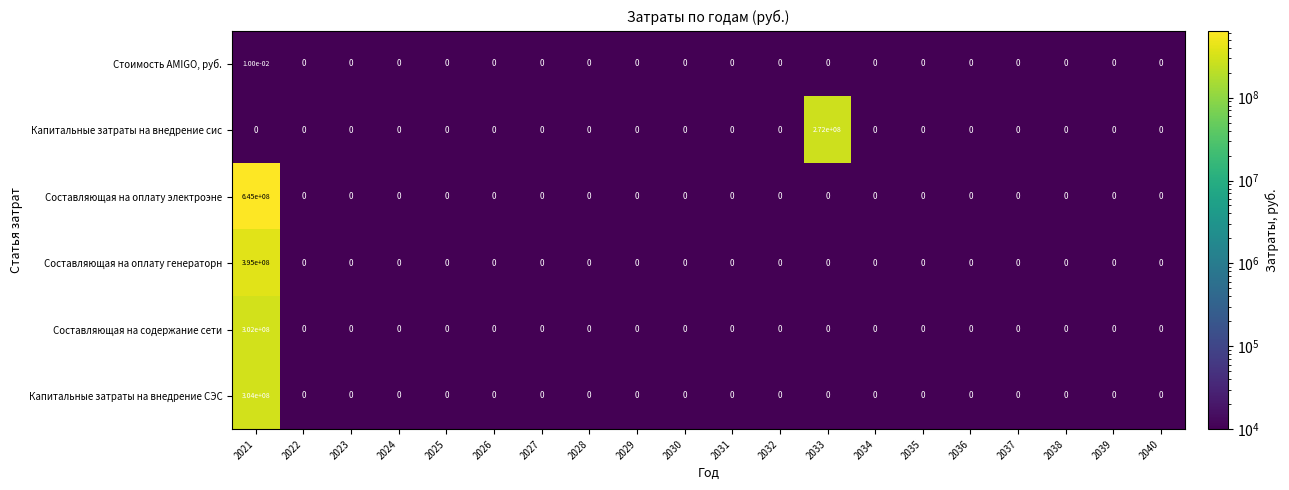

The Составляющая на оплату электроэне series shows -194004865.3 at 2040. True or false?

False